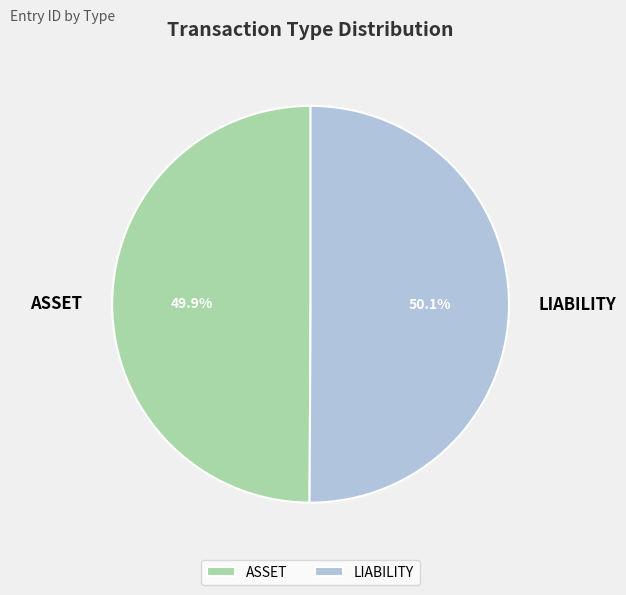

What is the ratio of the value at ASSET to the value at LIABILITY?

1.0